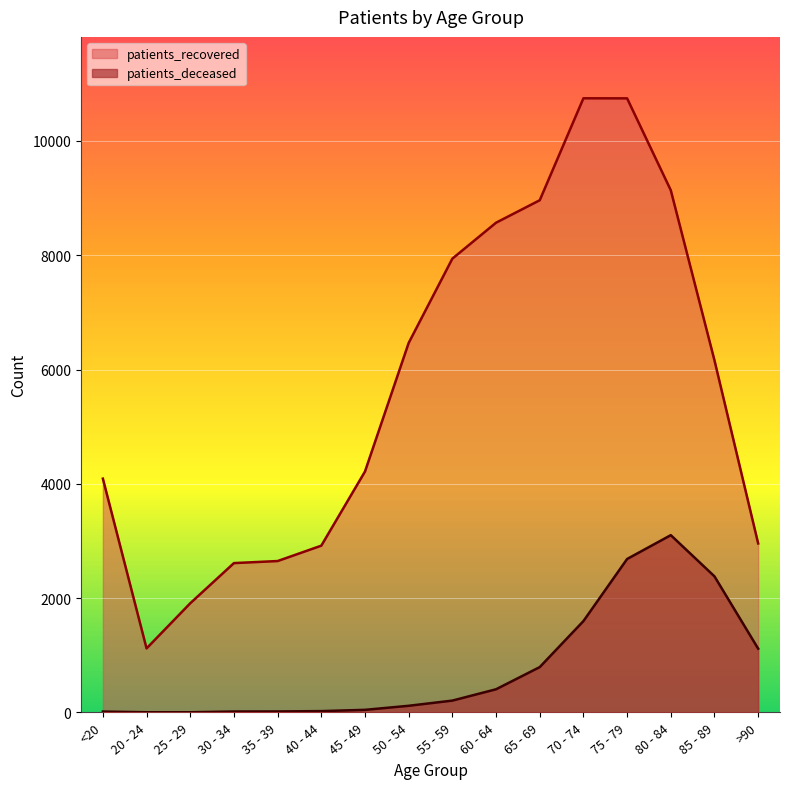

Is it true that patients_deceased equals 729 at 85 - 89?

False